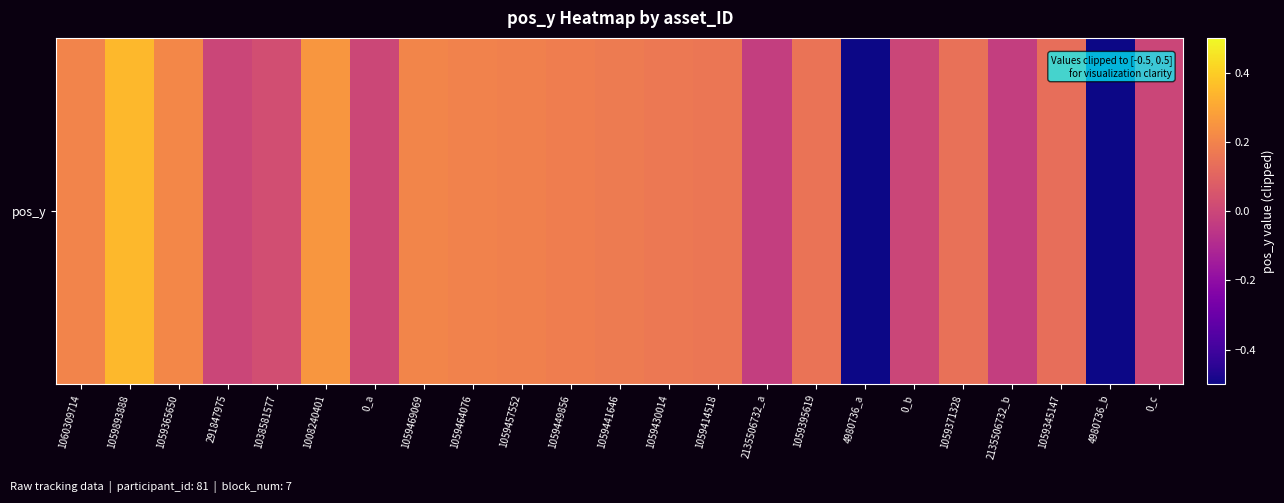

What is the difference between the second highest and second lowest values?

0.8